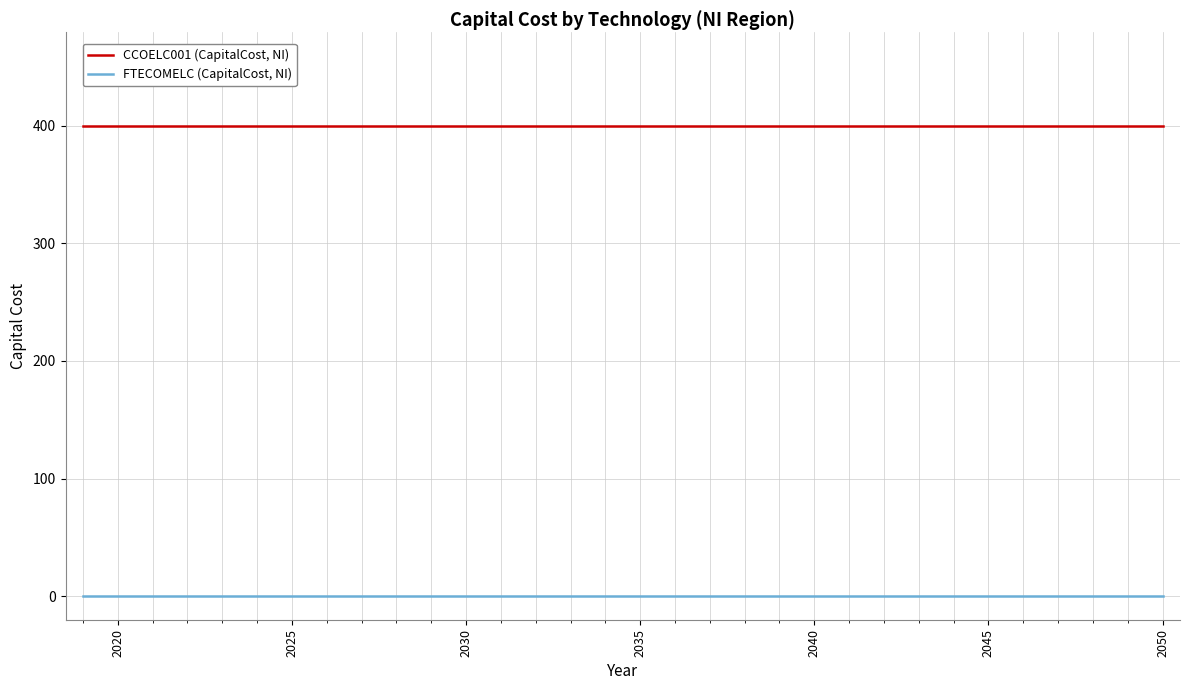

Rank the series by their maximum value, from highest to lowest.

CCOELC001 (CapitalCost, NI), FTECOMELC (CapitalCost, NI)